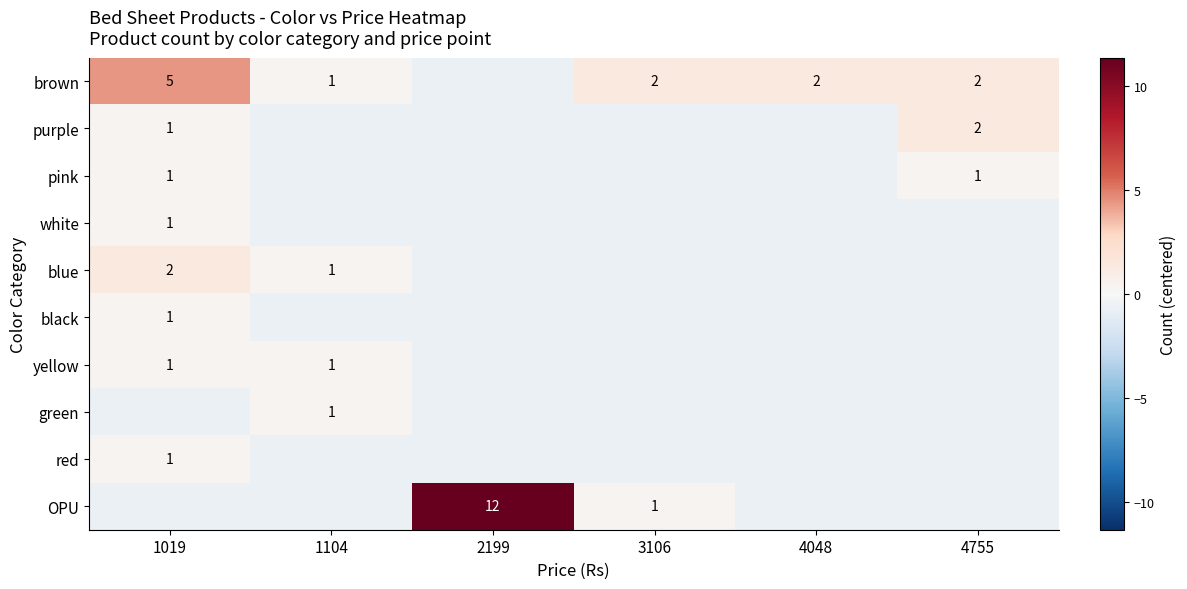

What is the spread (max minus min) of values at 4048?

2.0